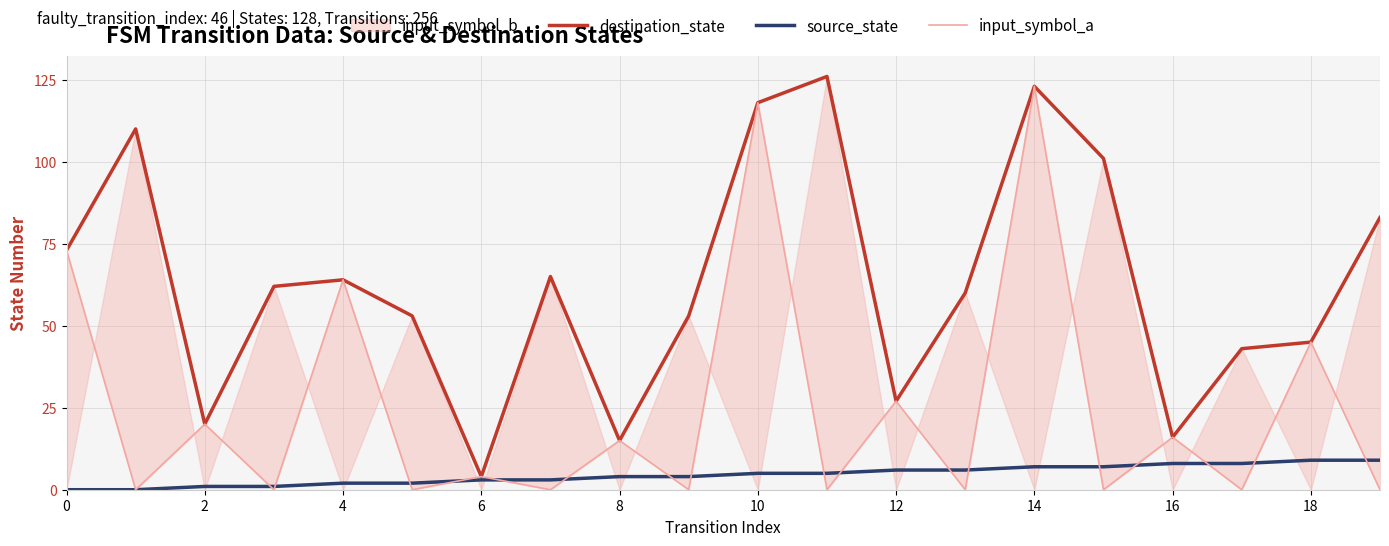

Which series has the largest range (max minus min)?

input_symbol_a